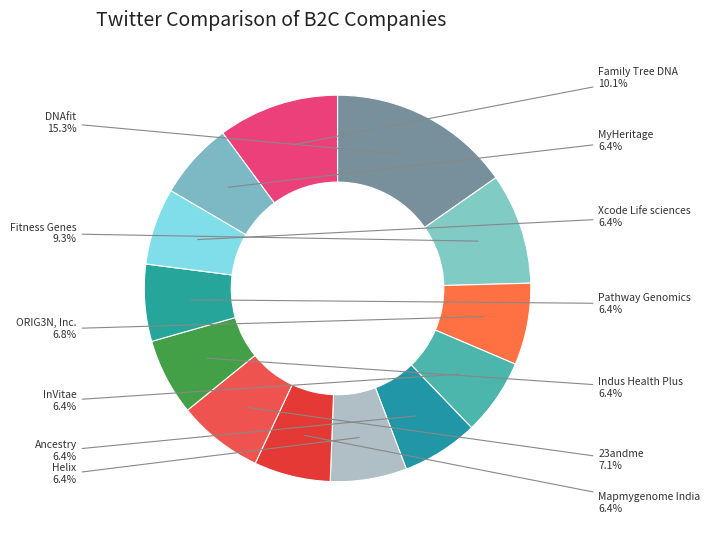

Between Ancestry and Fitness Genes, which is larger?

Fitness Genes